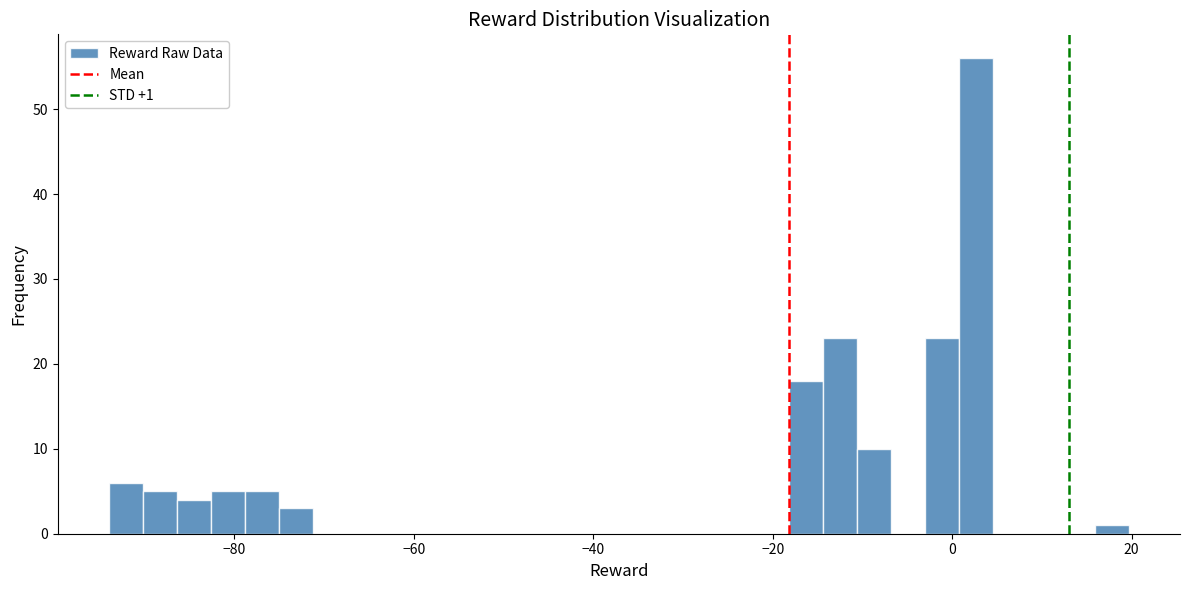

Around what value on the x-axis is the tallest bar? Give the approximate position of its centre, as read against the axis.

2